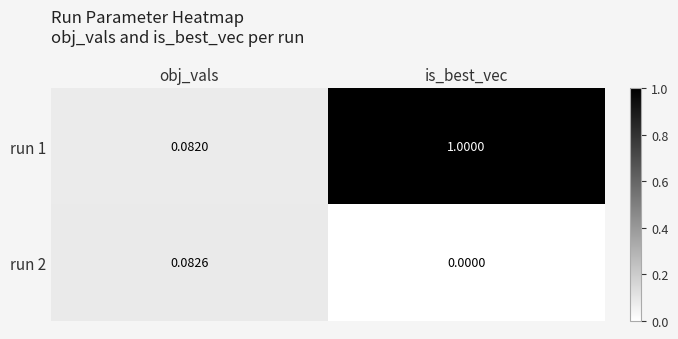

At which label is run 2 closest to 0?

is_best_vec